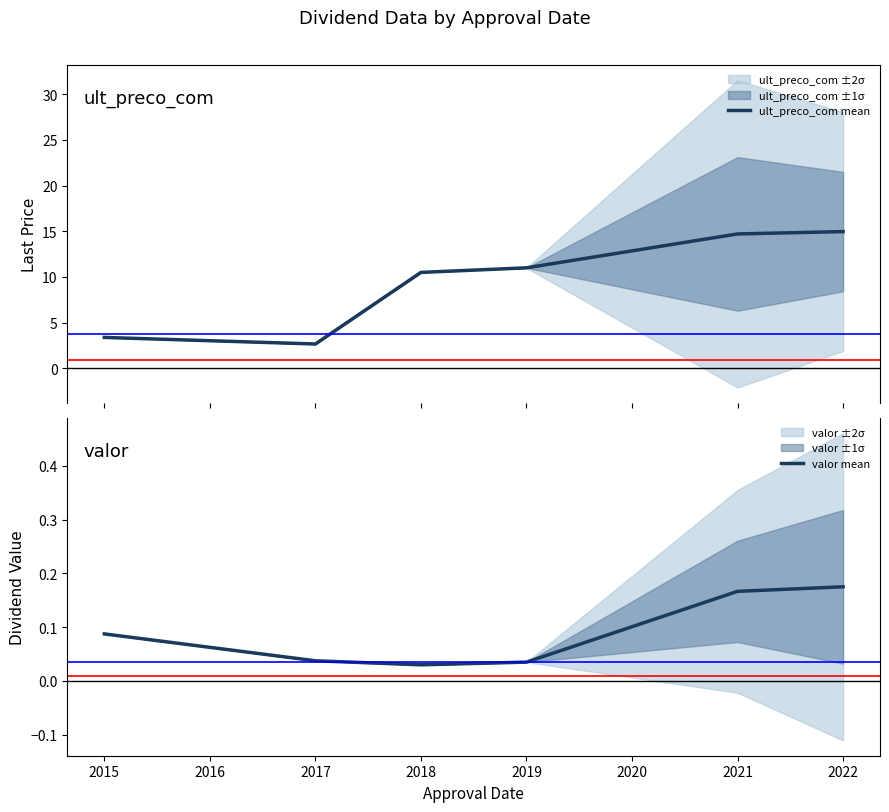

Count the valor mean values in the range 0 to 1.

6